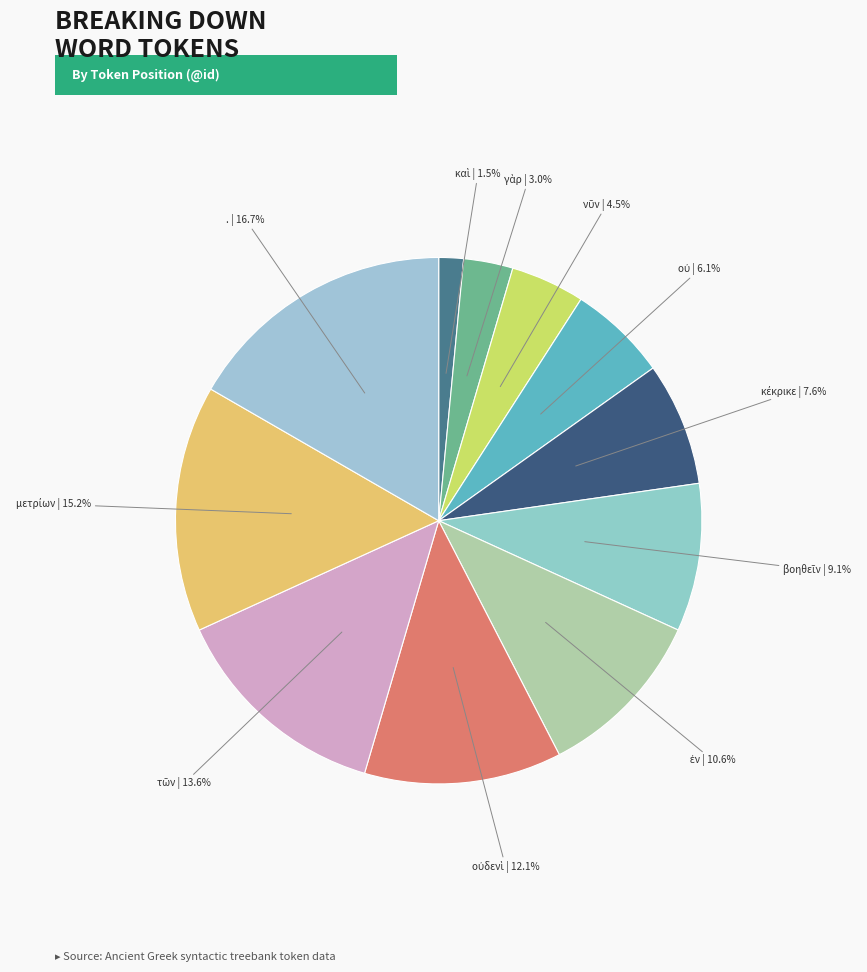

Is there any slice that represents more than half of the pie?

No